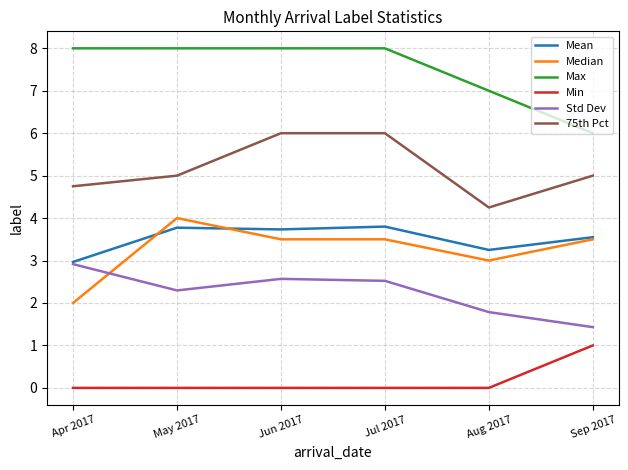

What position from the left is Apr 2017?

1